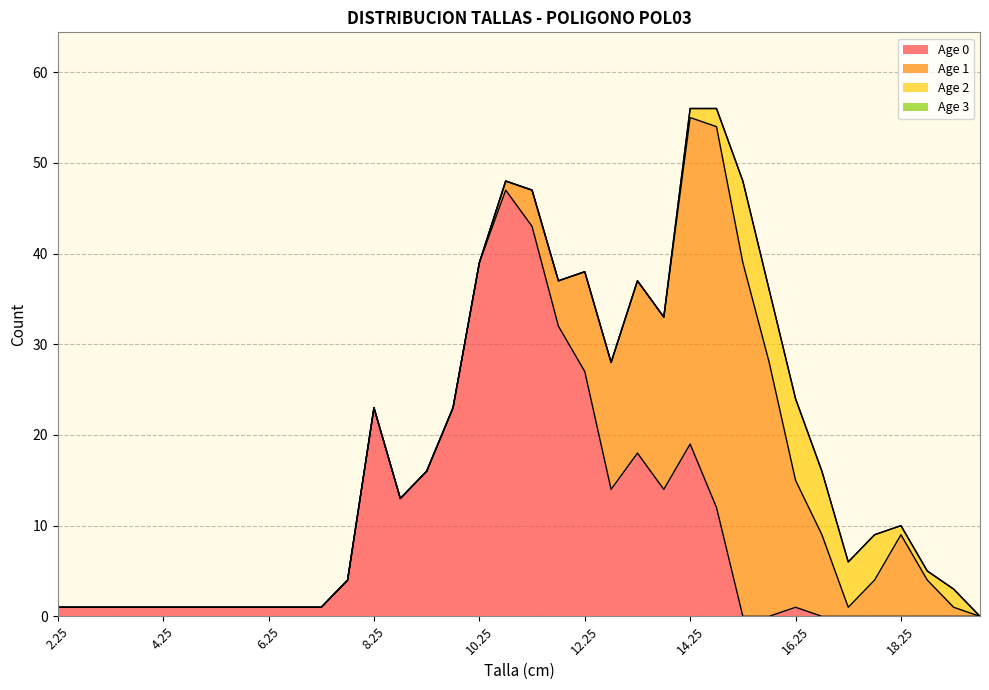

At which category does Age 0 reach its first local valley?

8.75